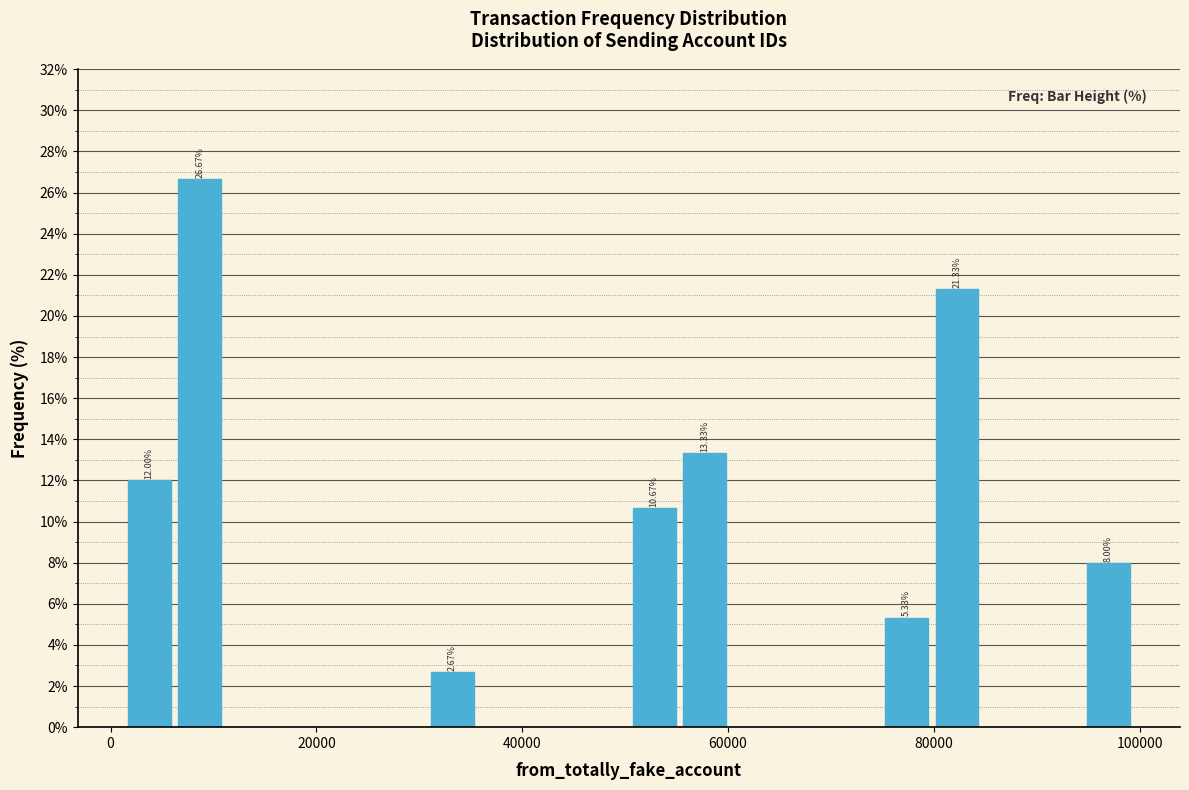

Read against the x-axis, roughly where is the centre of the tallest bar?

8000